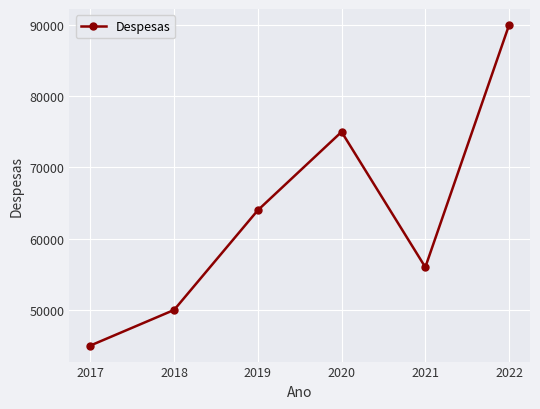

Reading left to right, list all the values displayed in this chart.

45000	50000	64000	75000	56000	90000